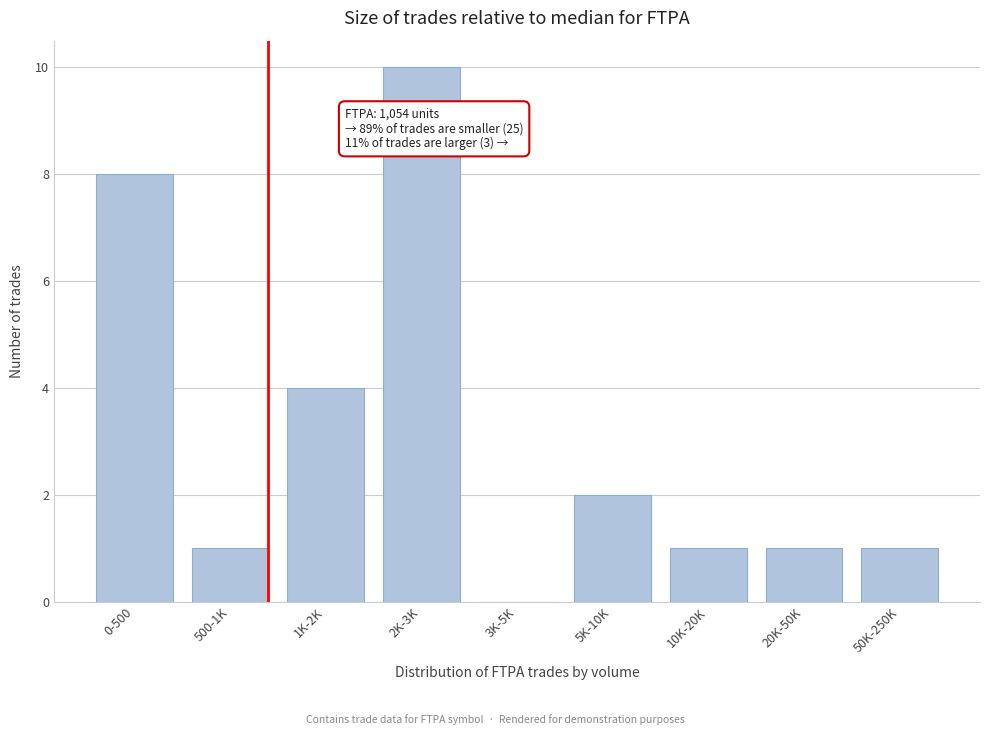

Reading left to right, list all the values displayed in this chart.

0-500=8	500-1K=1	1K-2K=4	2K-3K=10	3K-5K=0	5K-10K=2	10K-20K=1	20K-50K=1	50K-250K=1